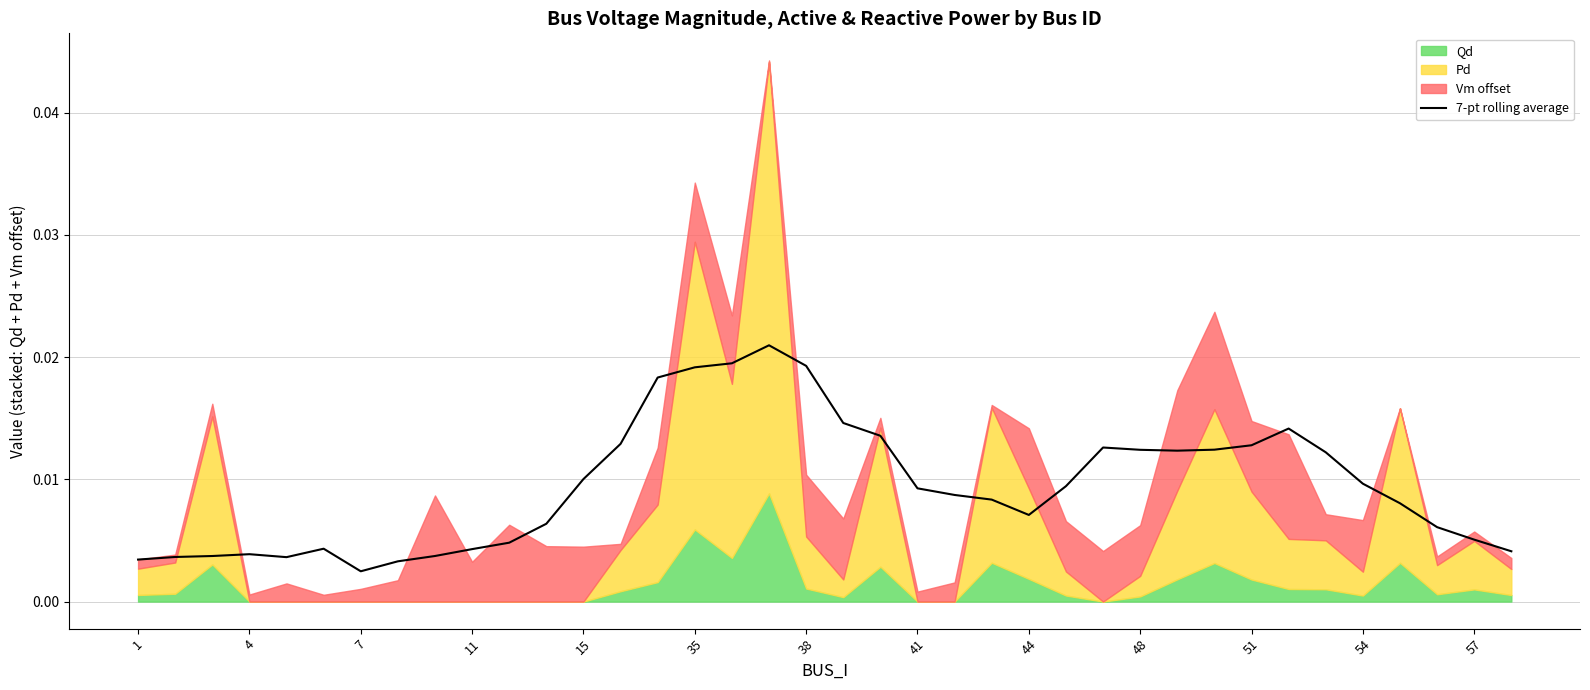

Does the chart have visible grid lines?

Yes